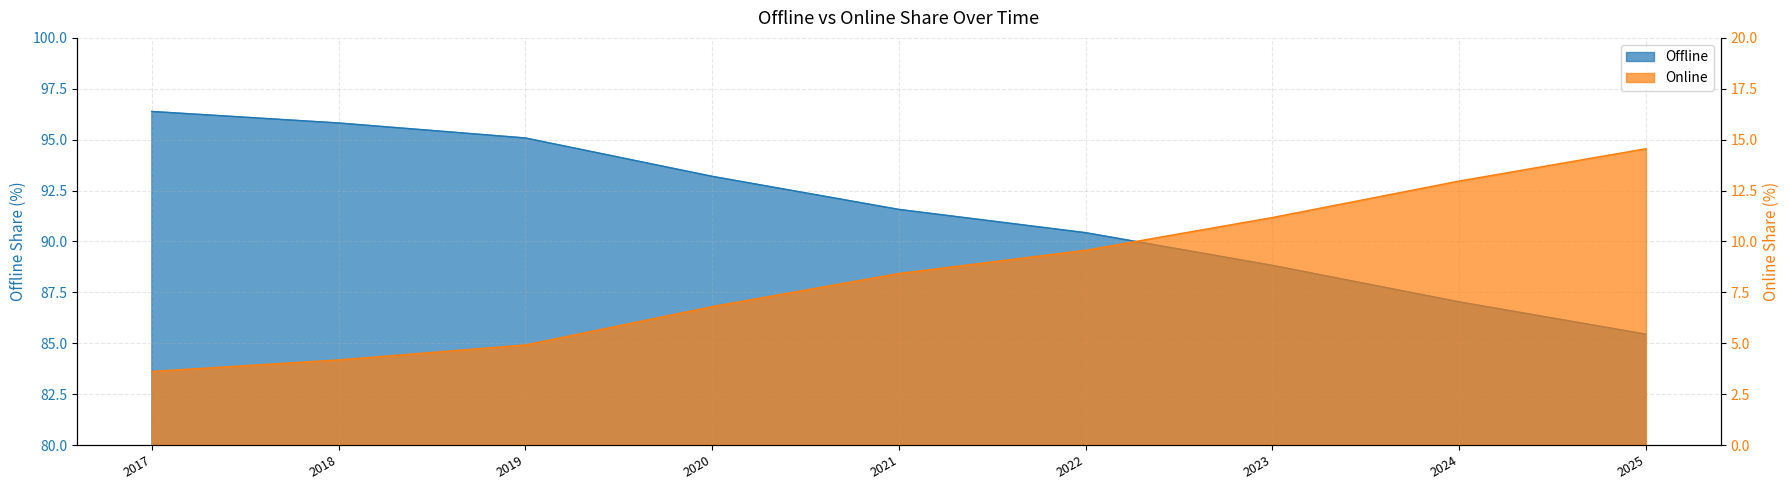

Which has a higher value, 2018 or 2022?

2018